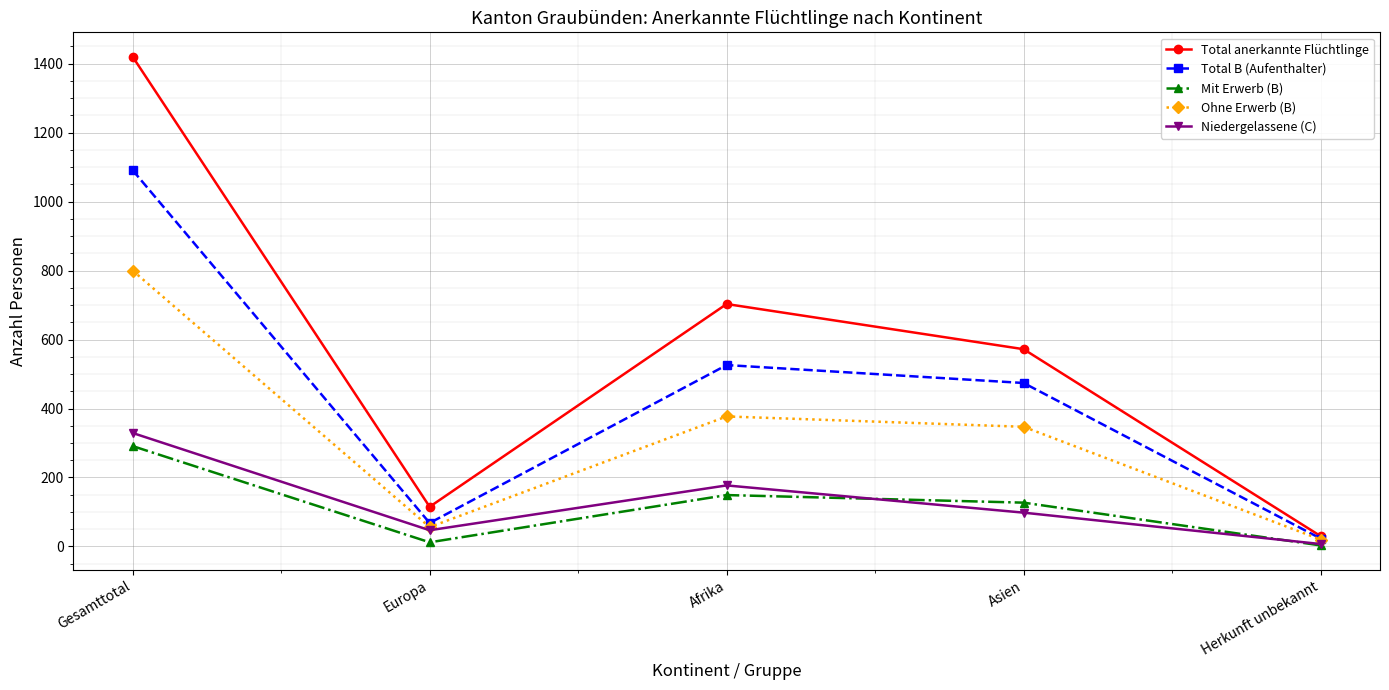

Is it true that Total B (Aufenthalter) equals 1091 at Gesamttotal?

True